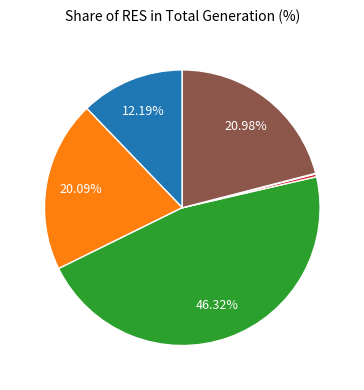

Is there any slice that represents more than half of the pie?

No